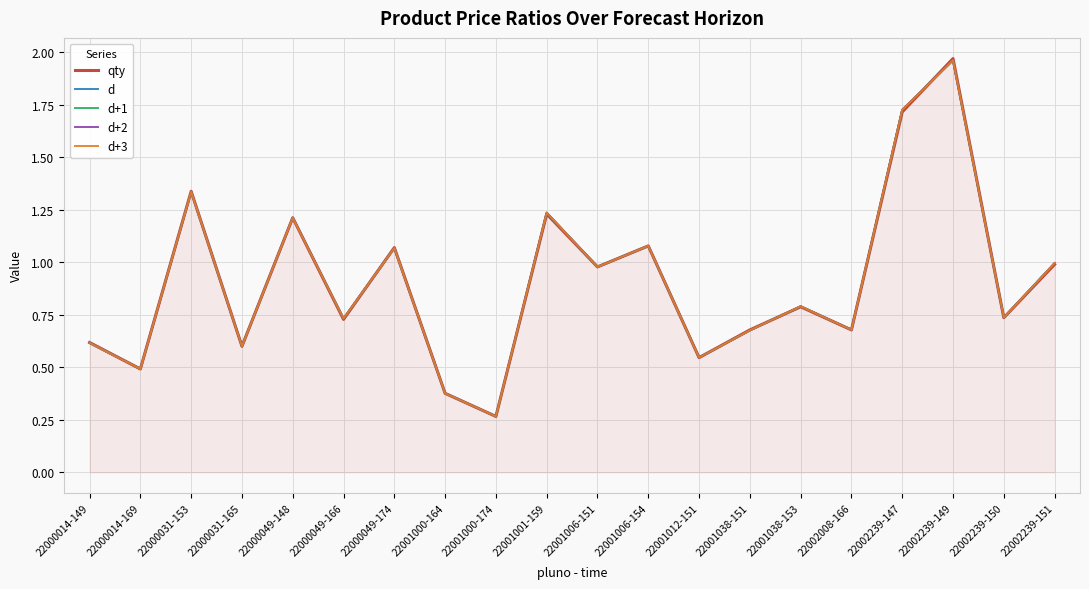

Where is the first local minimum for d+1?

22000014-169